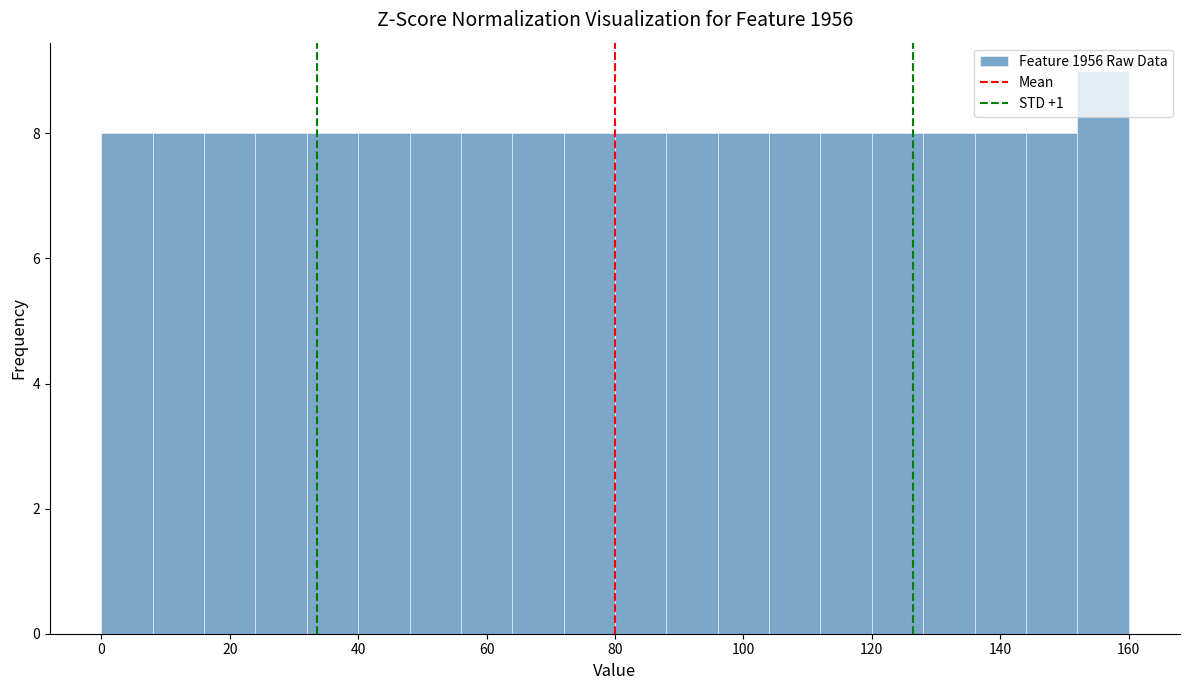

What is the height of the bar covering 32 to 40 on the x-axis? The values are not printed on the chart, so give them approximately, as read against the axis.

8